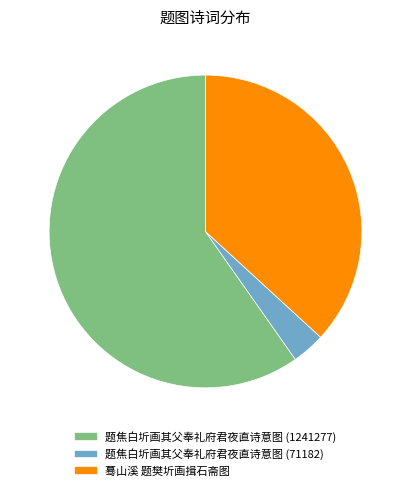

Which slice is the largest?

题焦白圻画其父奉礼府君夜直诗意图 (1241277)